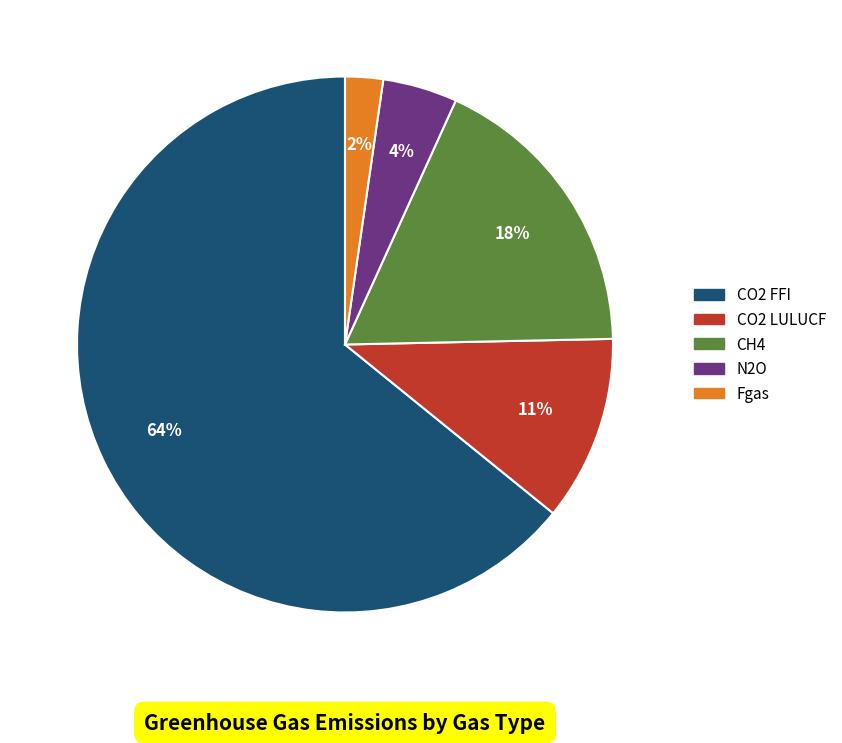

Which has a higher value, N2O or CH4?

CH4